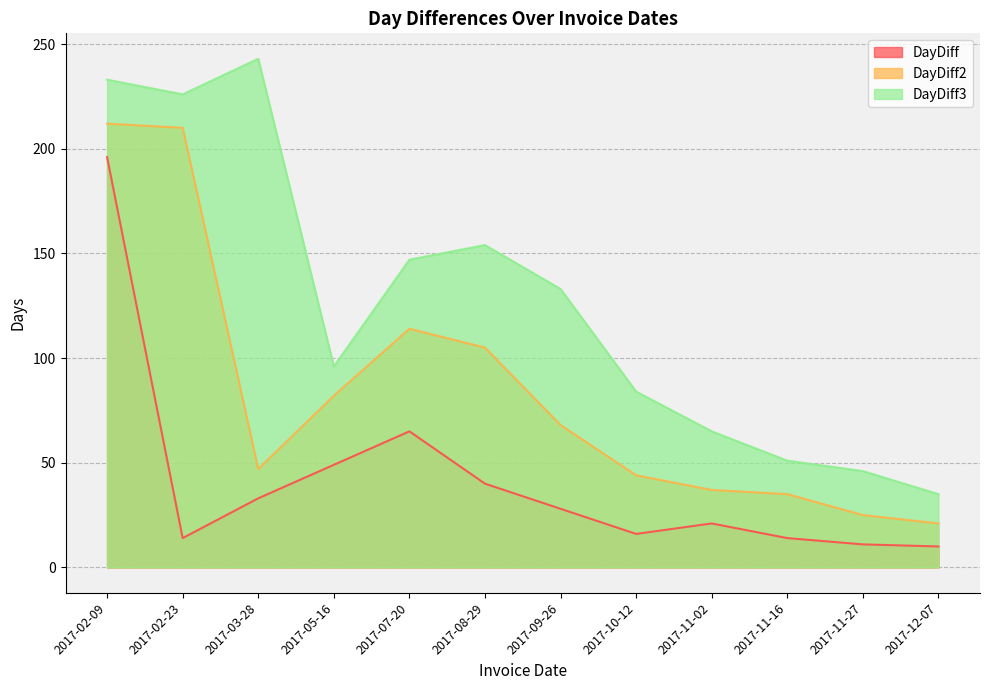

Is the value of DayDiff2 at 2017-11-27 greater than the value of DayDiff3 at 2017-09-26?

No